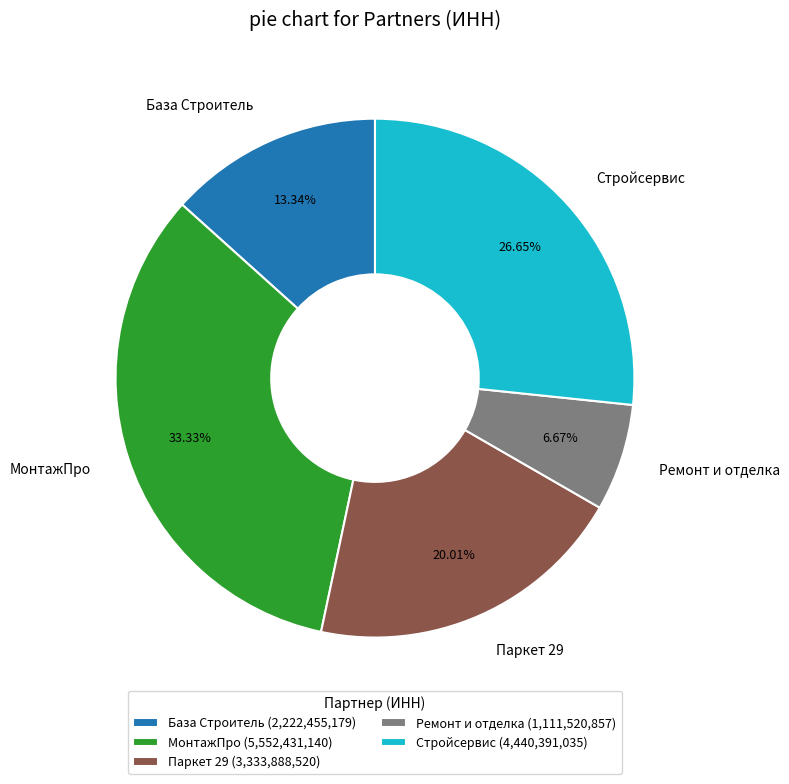

Does МонтажПро account for over 50% of the chart?

No